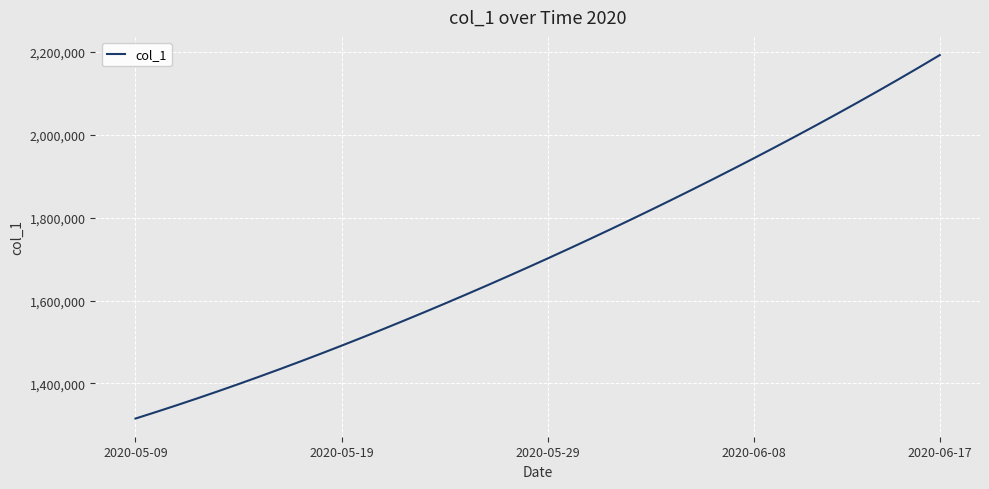

What is the minimum value shown in the chart?

1315099.0